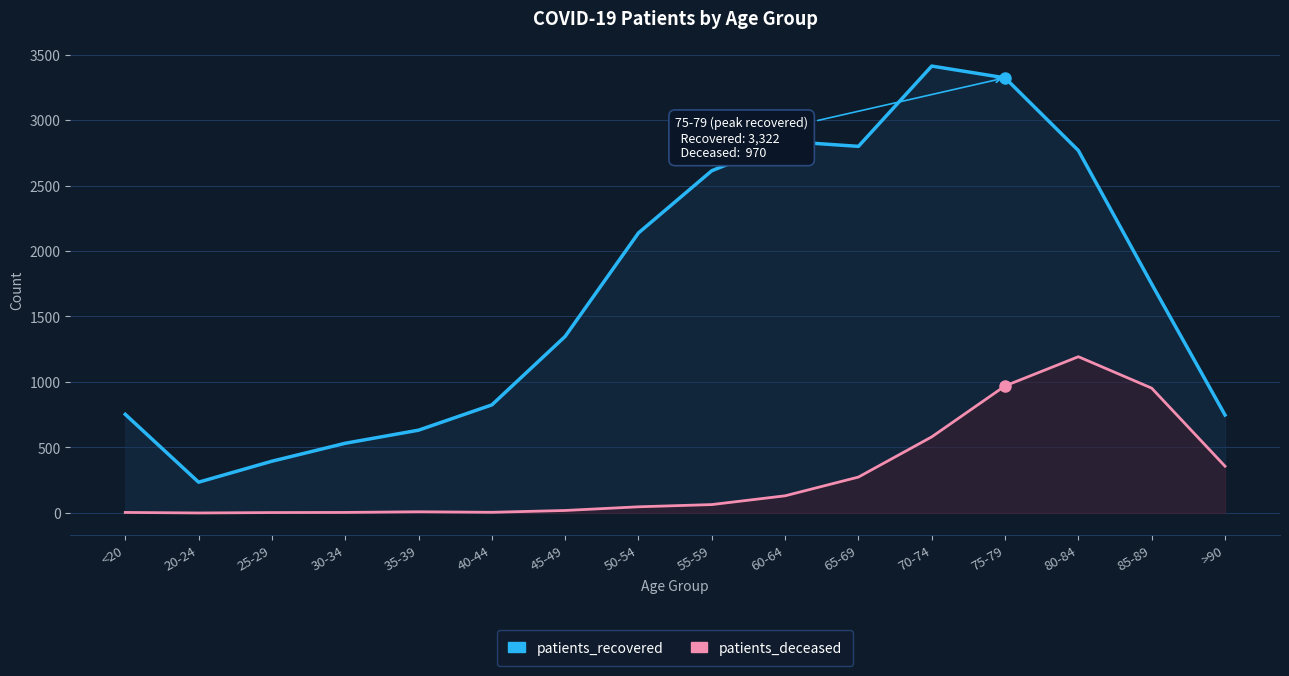

The patients_recovered series shows 2157 at 75-79. True or false?

False